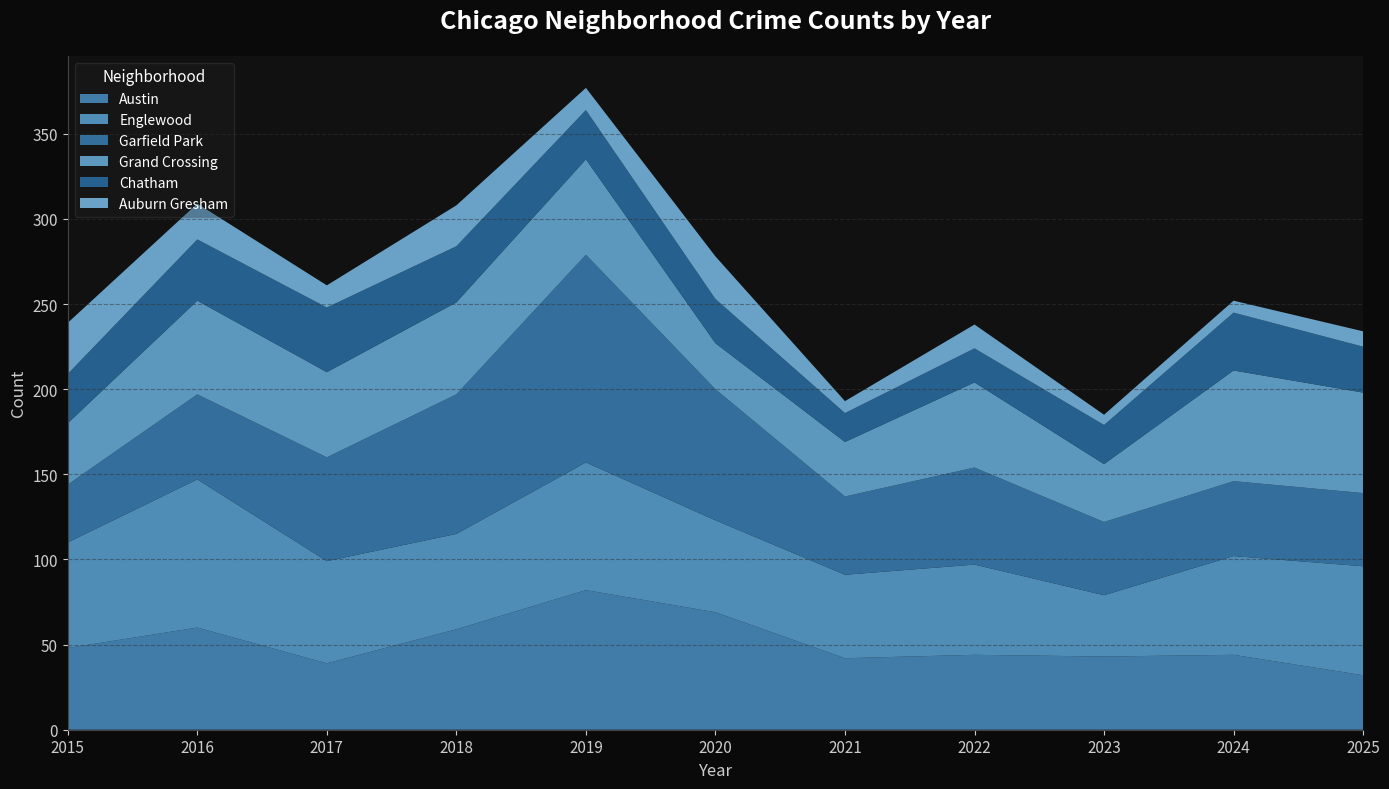

Reading left to right, transcribe all the data shown in this chart.

Austin: 48	60	39	59	82	69	42	44	43	44	32
Englewood: 62	87	60	56	75	54	49	53	36	58	64
Garfield Park: 34	50	61	82	122	77	46	57	43	44	43
Grand Crossing: 36	55	50	54	56	27	32	50	34	65	59
Chatham: 29	36	38	33	29	26	17	20	23	34	27
Auburn Gresham: 30	21	13	24	13	25	7	14	6	7	9